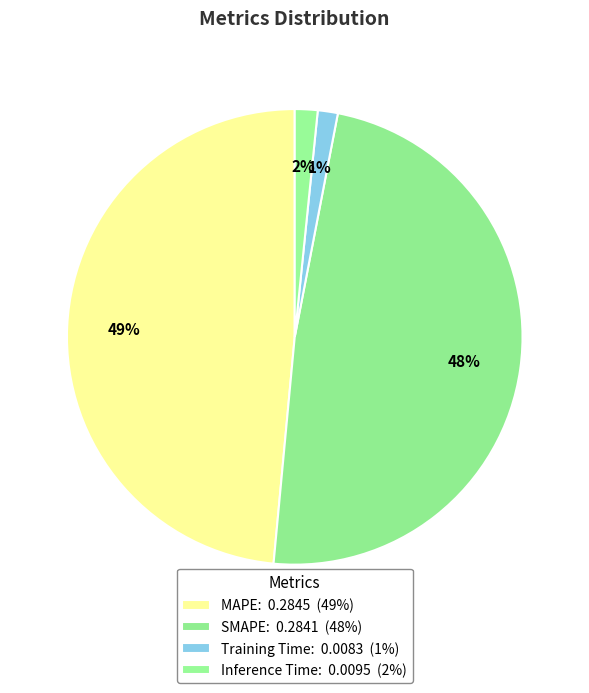

True or false: Inference Time accounts for 2% of the total.

True